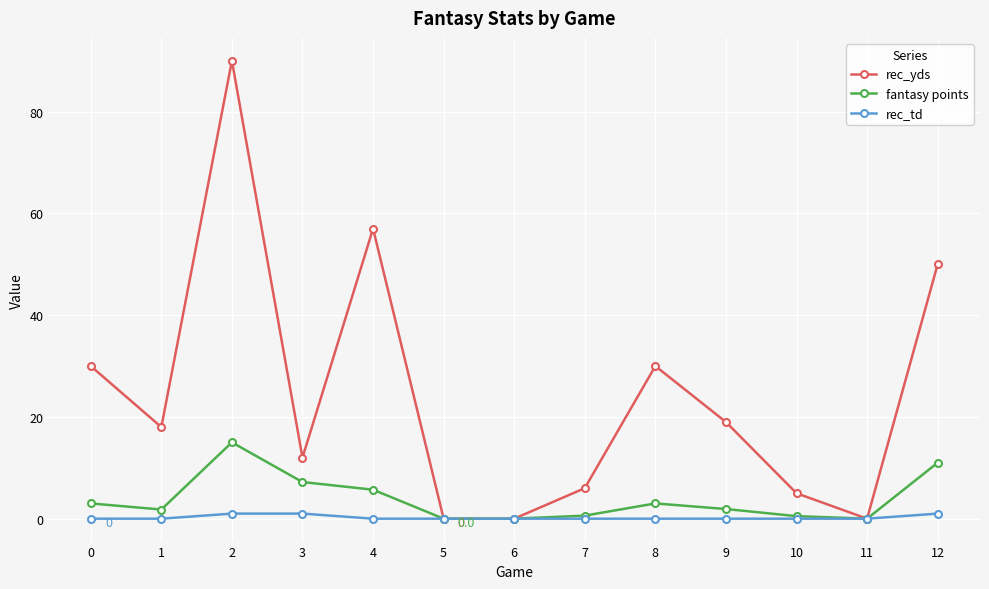

What is the average value of the fantasy points series?

3.8